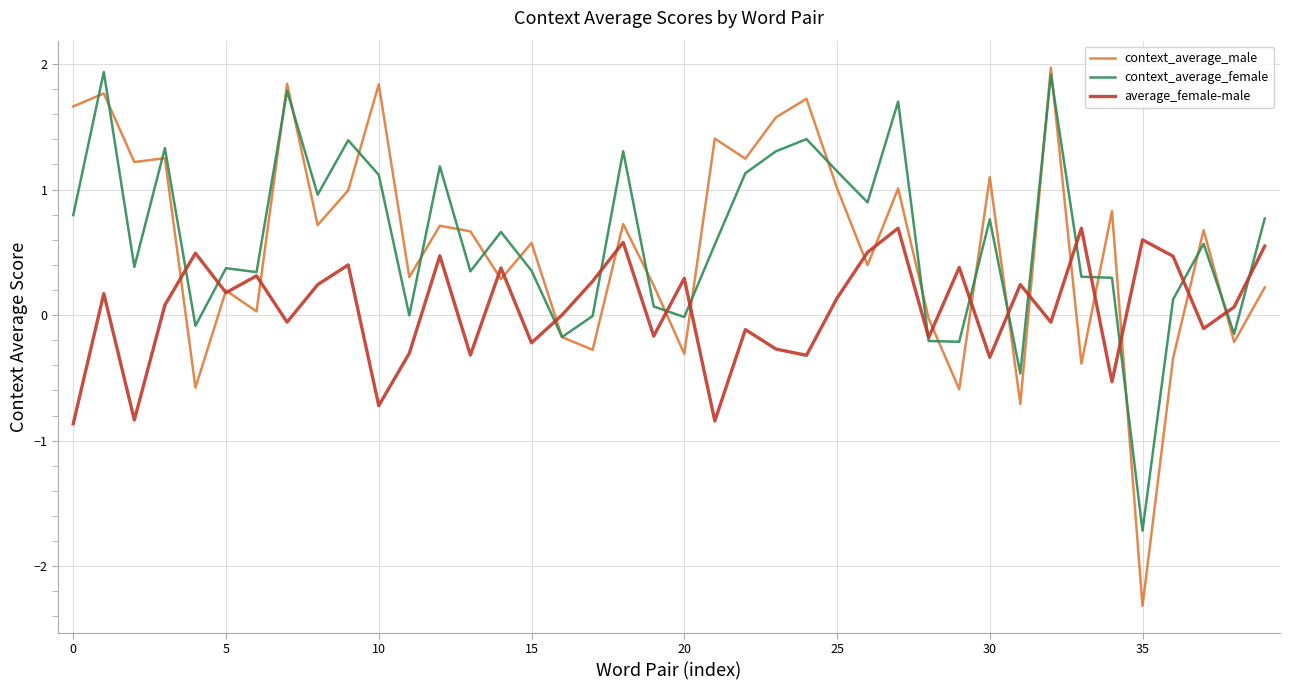

Which series has the largest total across all categories?

context_average_female